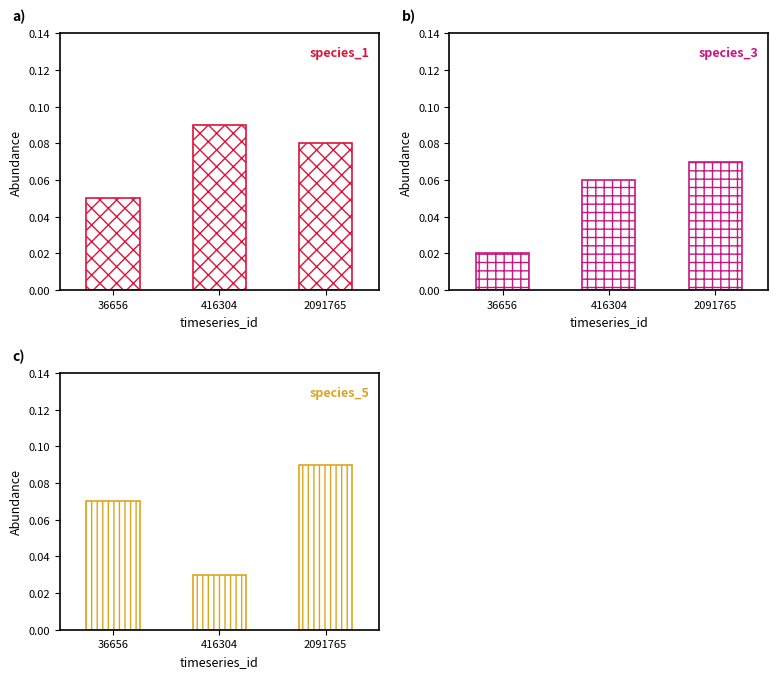

Reading left to right, transcribe all the data shown in this chart.

species_1: 0.1	0.1	0.1
species_3: 0.0	0.1	0.1
species_5: 0.1	0.0	0.1